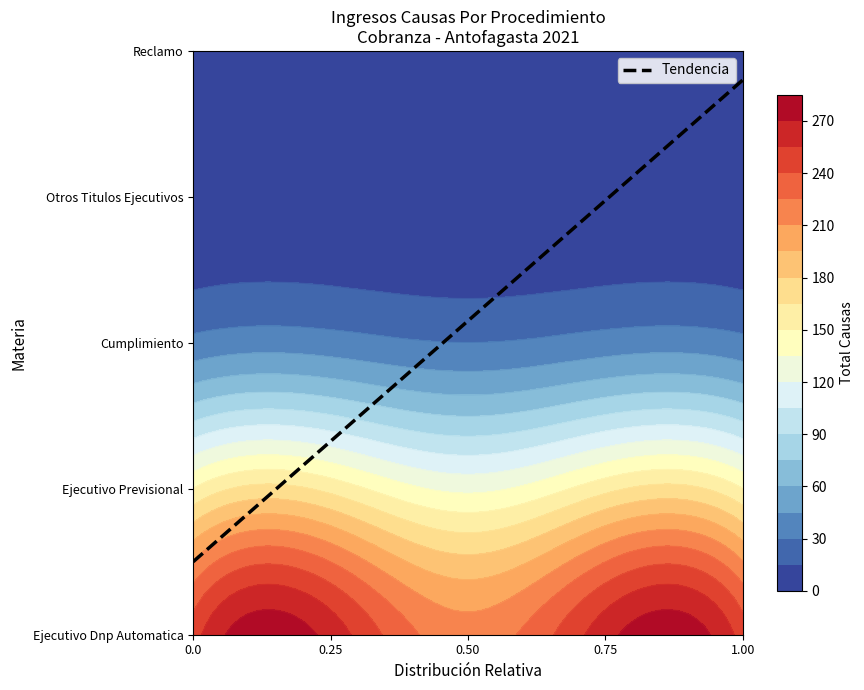

Is it true that the value at 0.0 is 0.8?

False